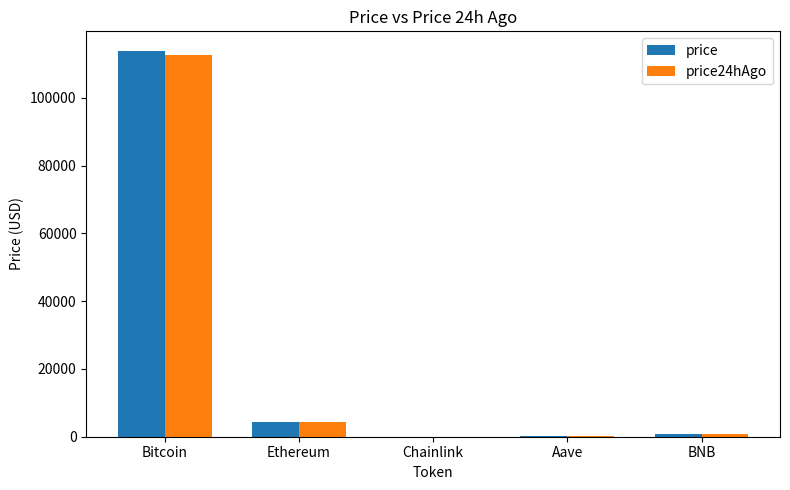

The value of price24hAgo at Aave is 304.4. True or false?

True